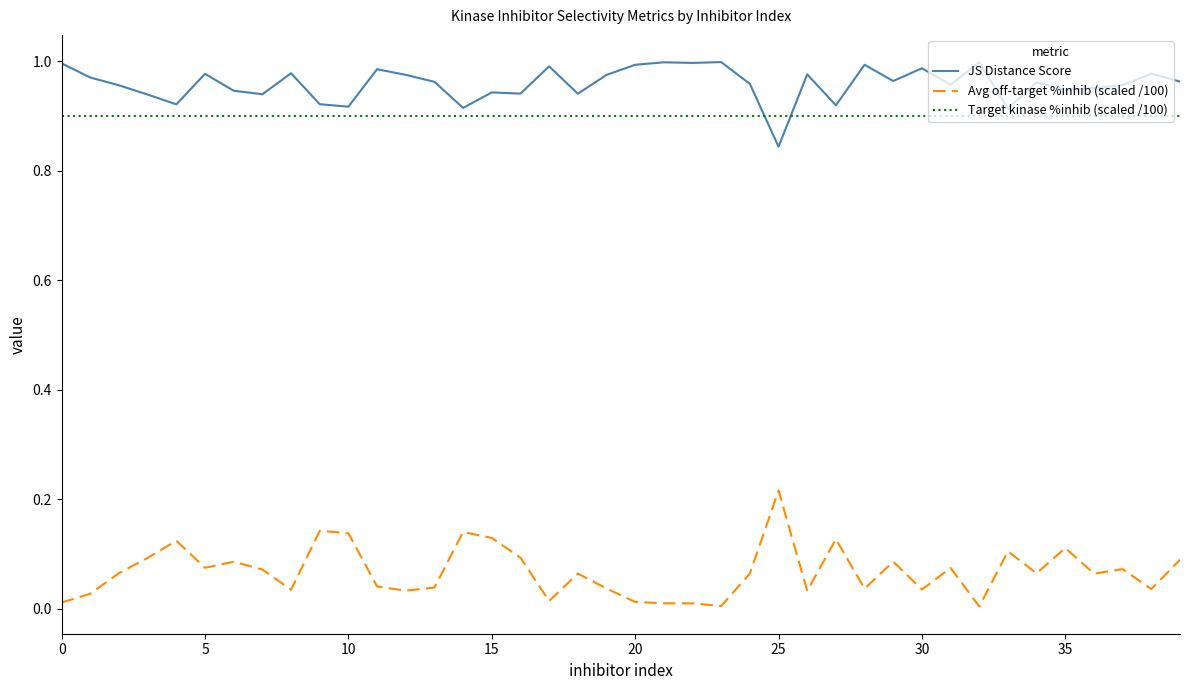

True or false: Avg off-target %inhib (scaled /100) and JS Distance Score cross at least once.

False